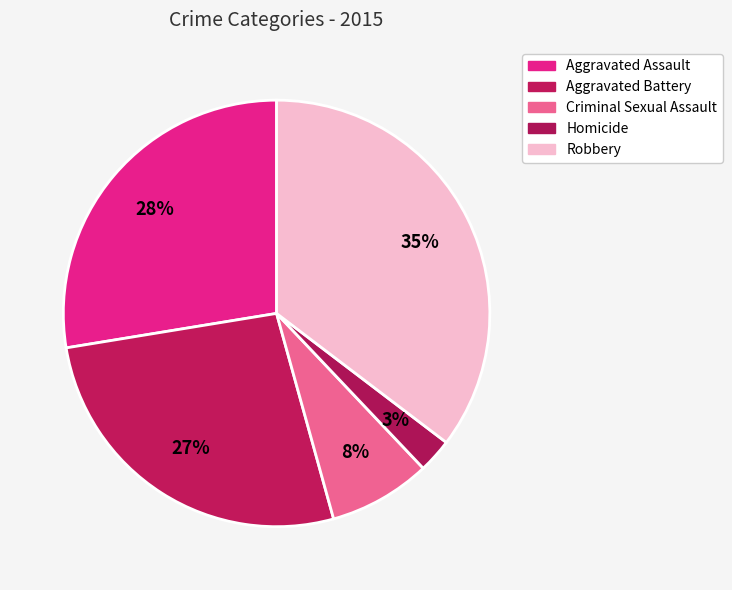

How many slices are in this pie chart?

5